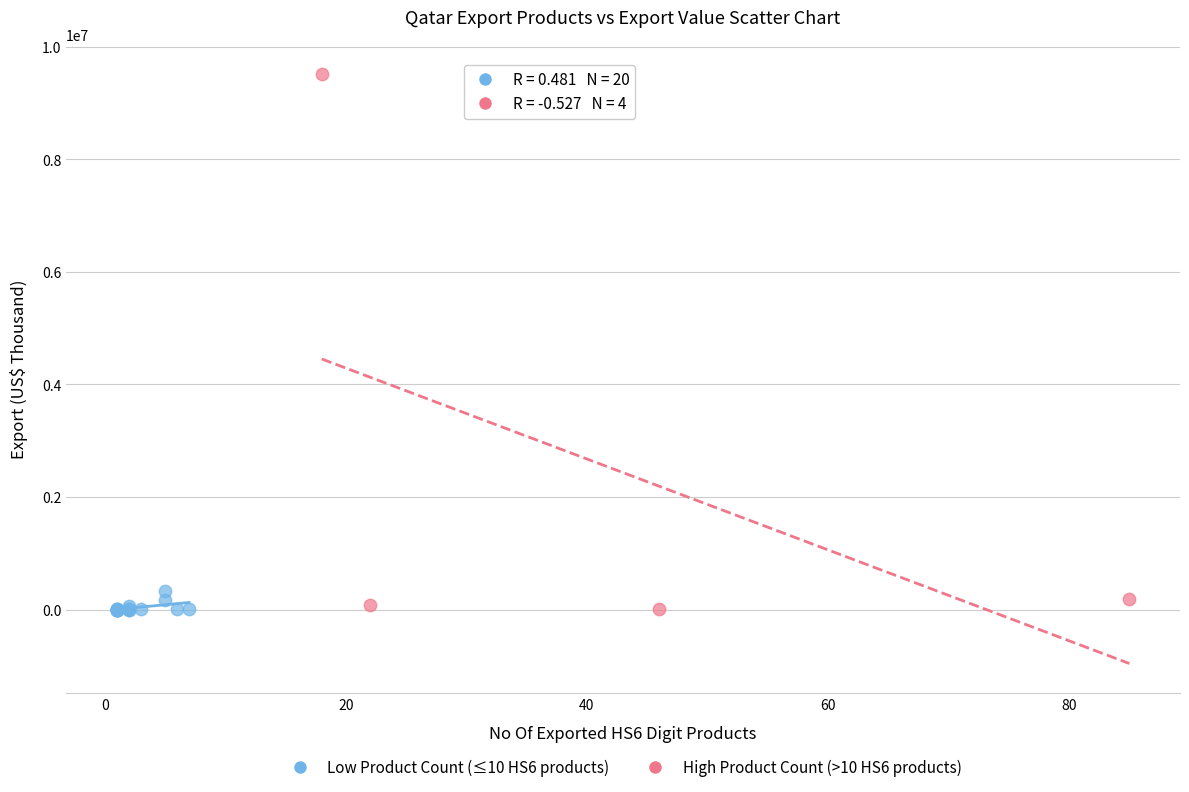

Which series has the widest spread of Y values?

High Product Count (>10 HS6 products)